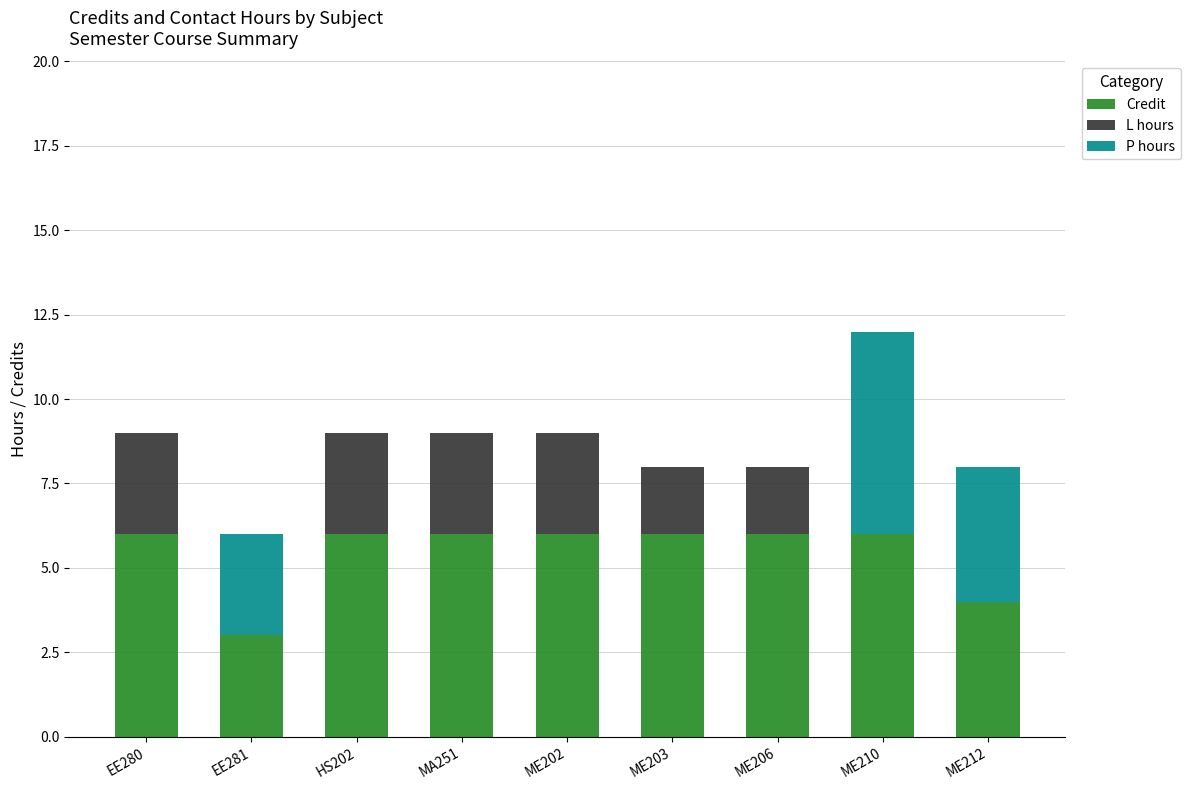

The value of Credit at ME206 is 11. True or false?

False